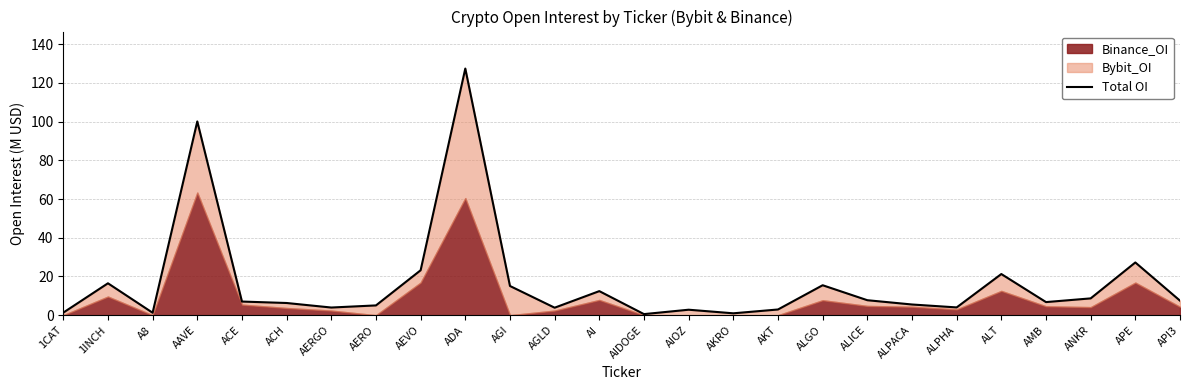

What is the greatest value displayed?

127.4